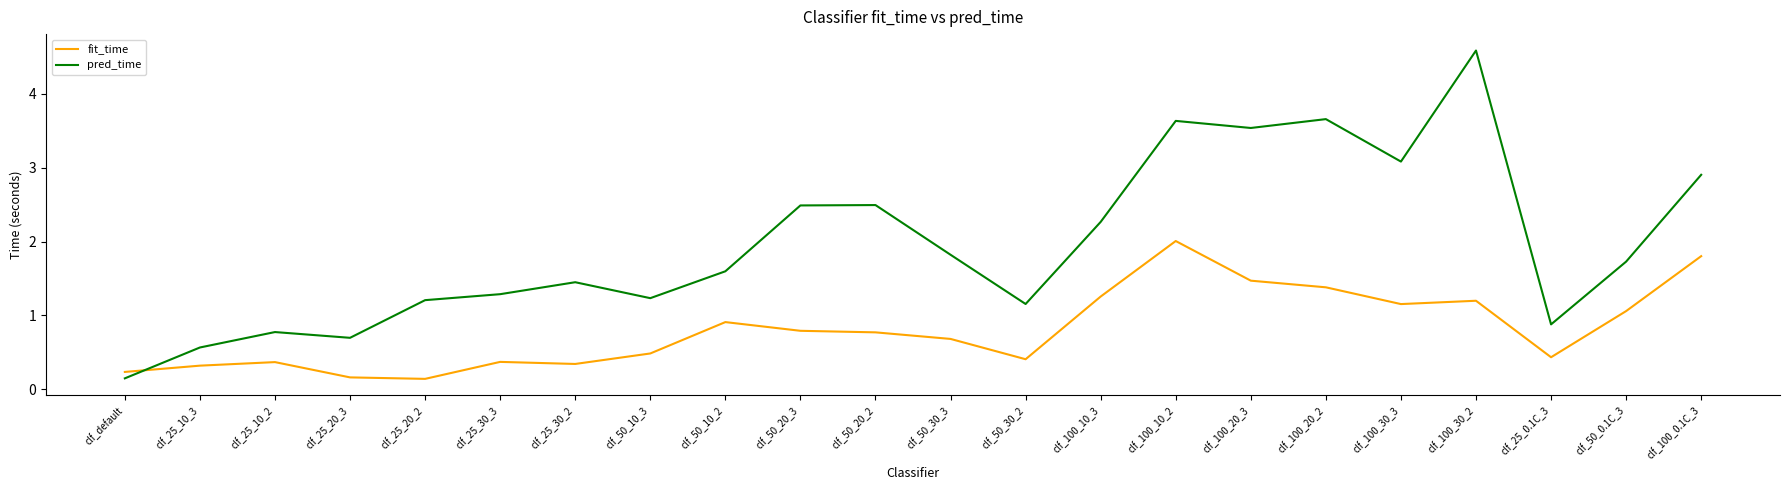

What is the difference between the highest and lowest values at clf_50_10_2?

0.7